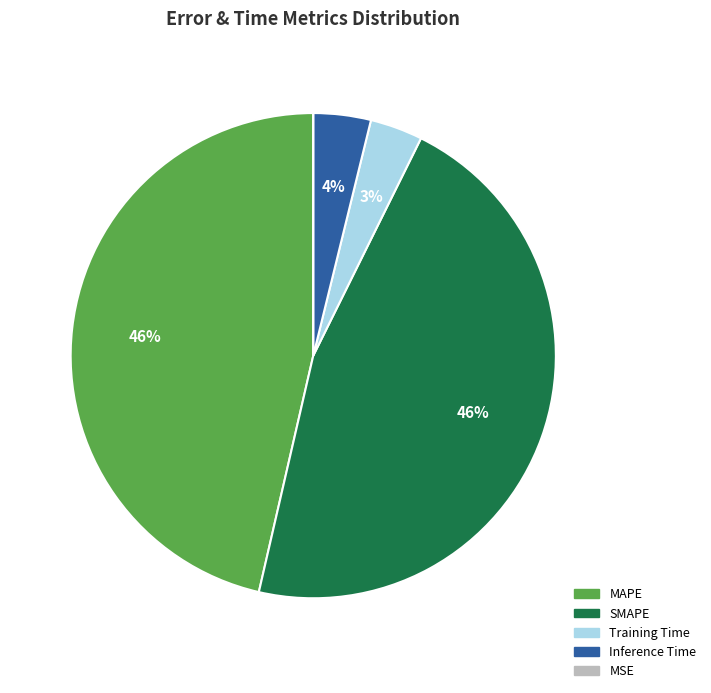

True or false: Training Time accounts for 3% of the total.

True